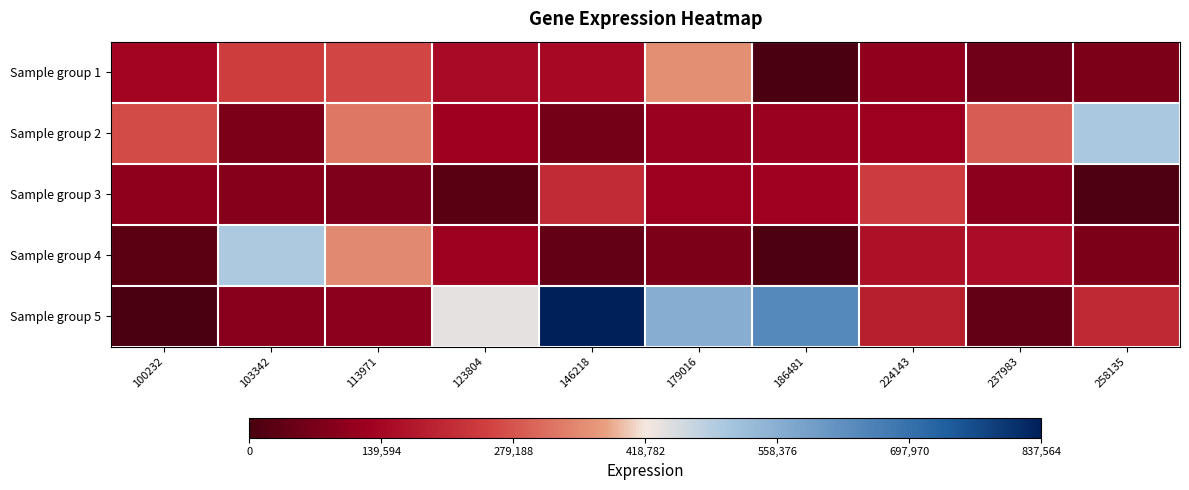

At 103342, list the series in order from smallest to largest.

Sample group 2, Sample group 3, Sample group 5, Sample group 1, Sample group 4